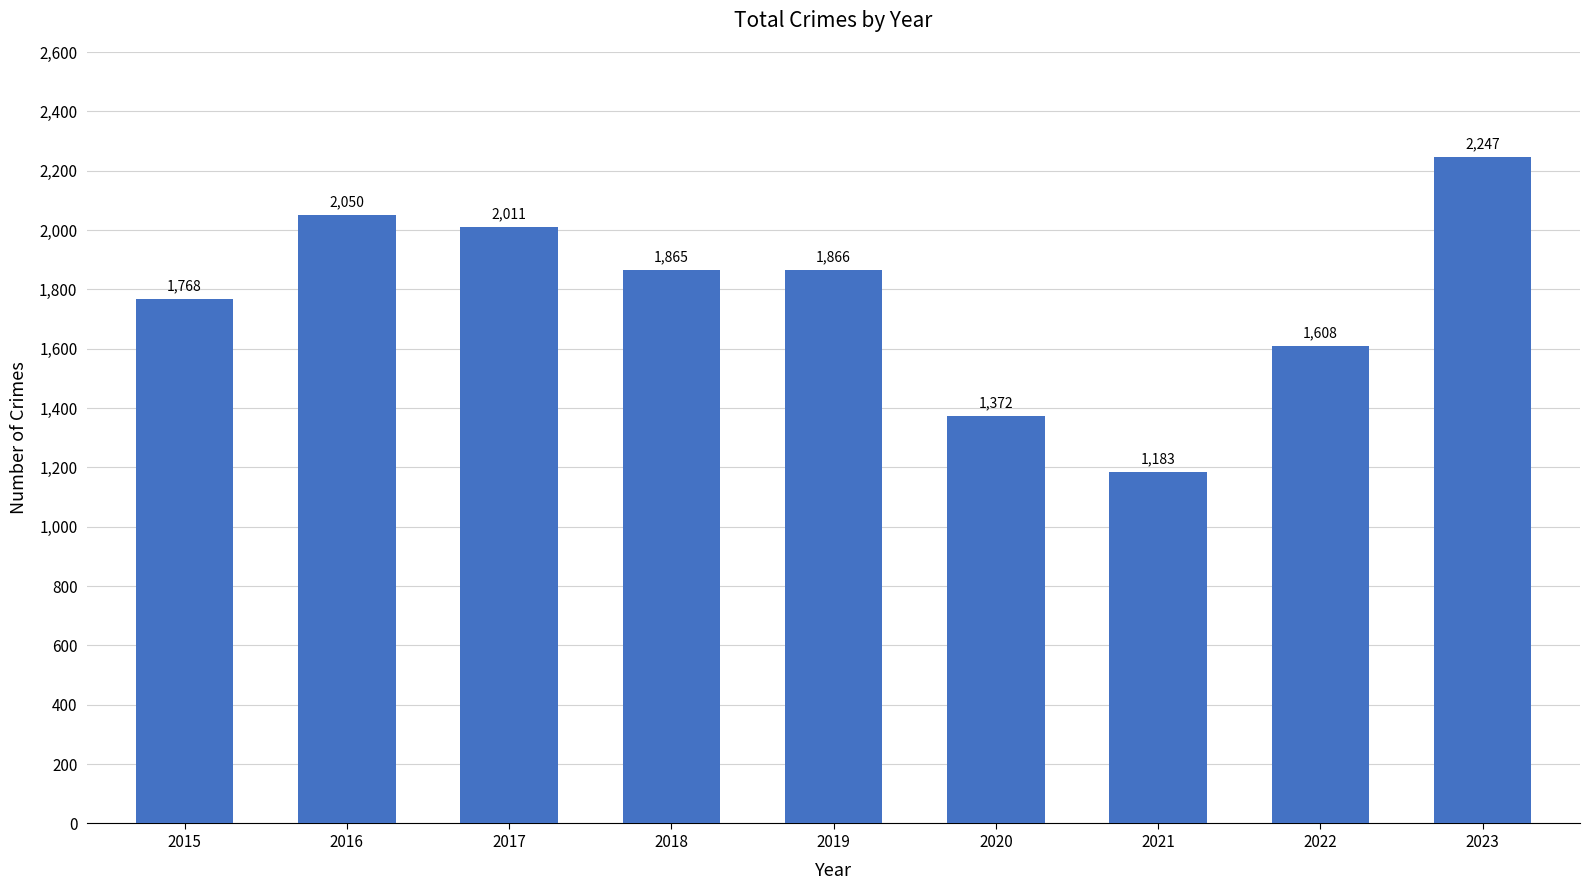

Reading left to right, transcribe all the data shown in this chart.

1768	2050	2011	1865	1866	1372	1183	1608	2247